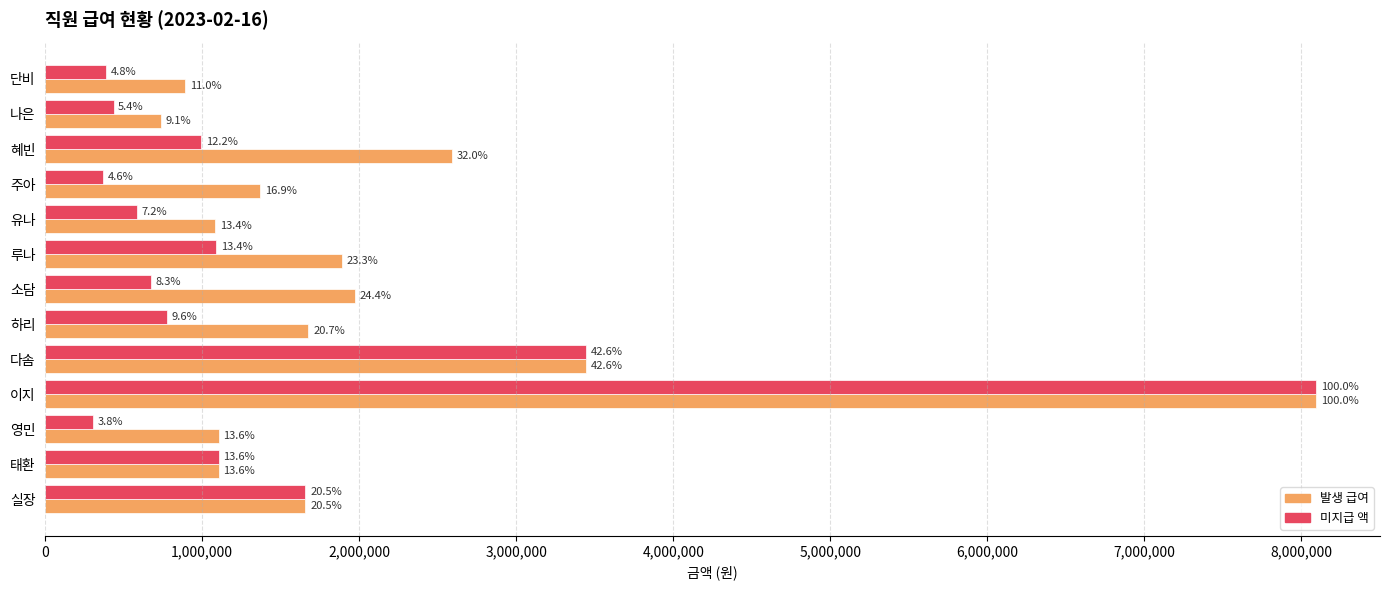

What are all the series names shown in the legend?

발생 급여, 미지급 액